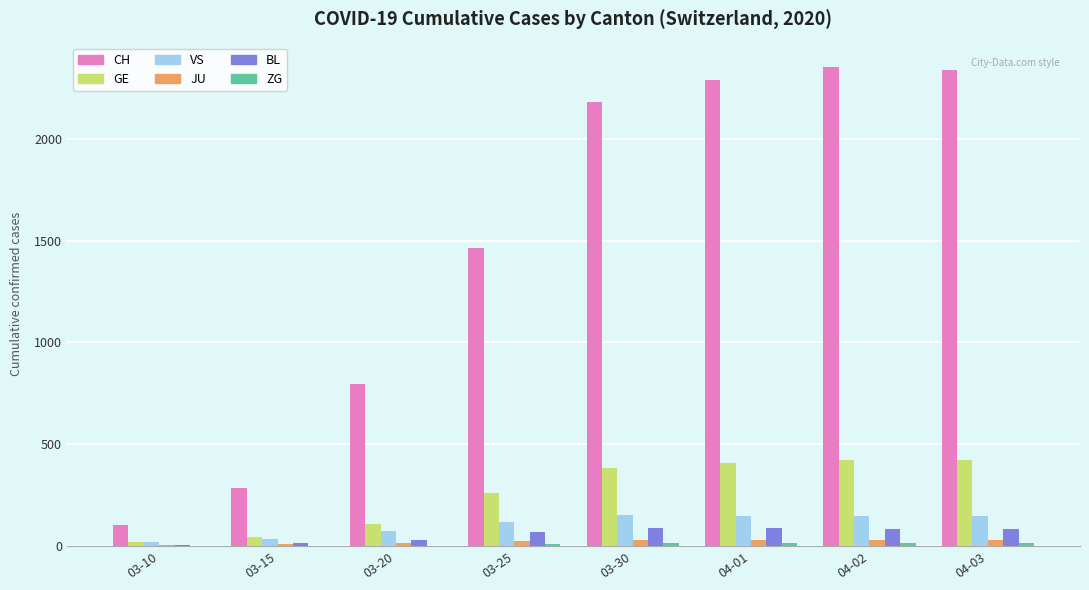

What is the highest value of the BL series?

86